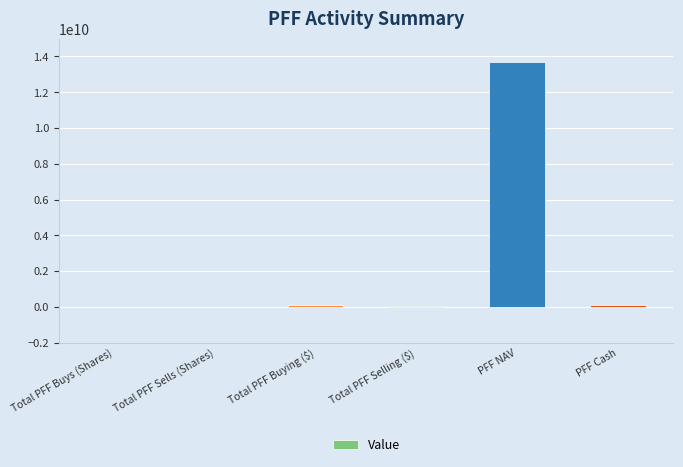

What is the sum of all values?

13928891118.9